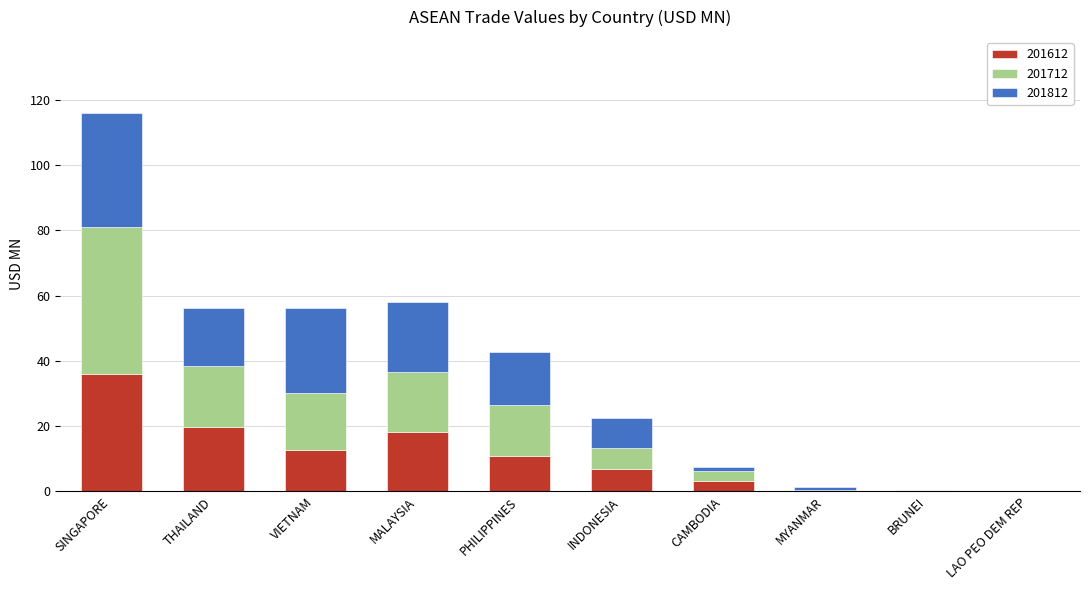

At which category is the sum across all series the highest?

SINGAPORE